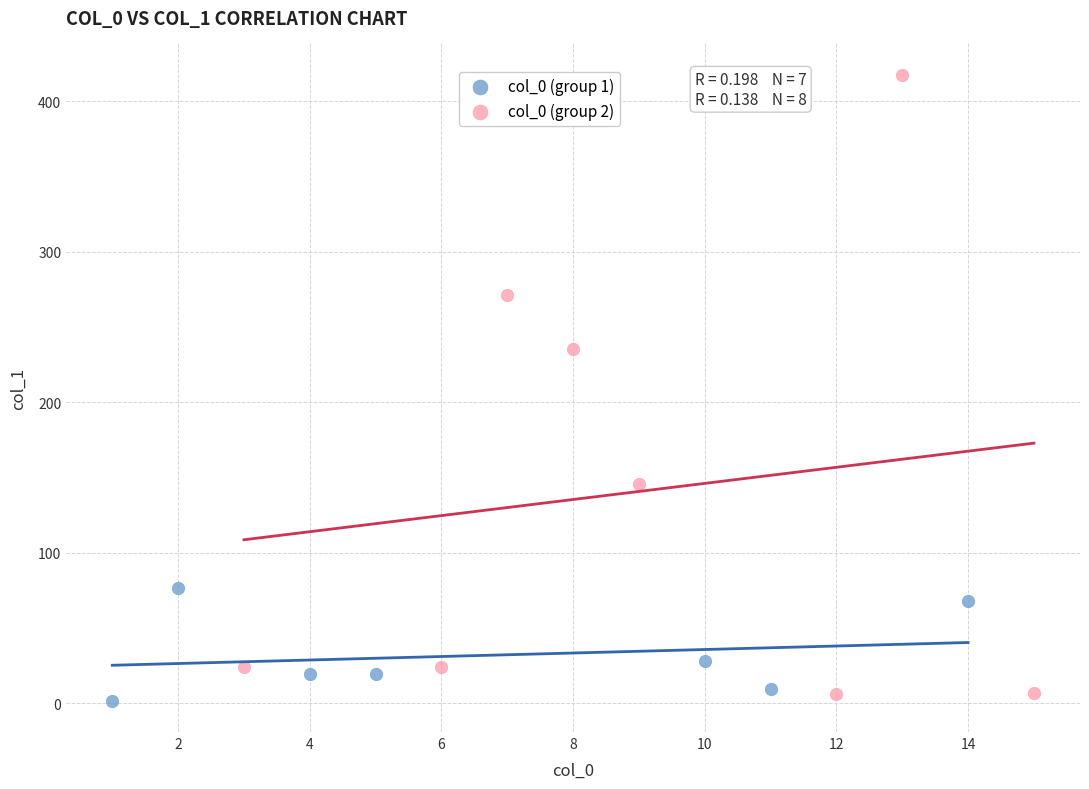

Which series contains the highest Y value?

col_0 (group 2)